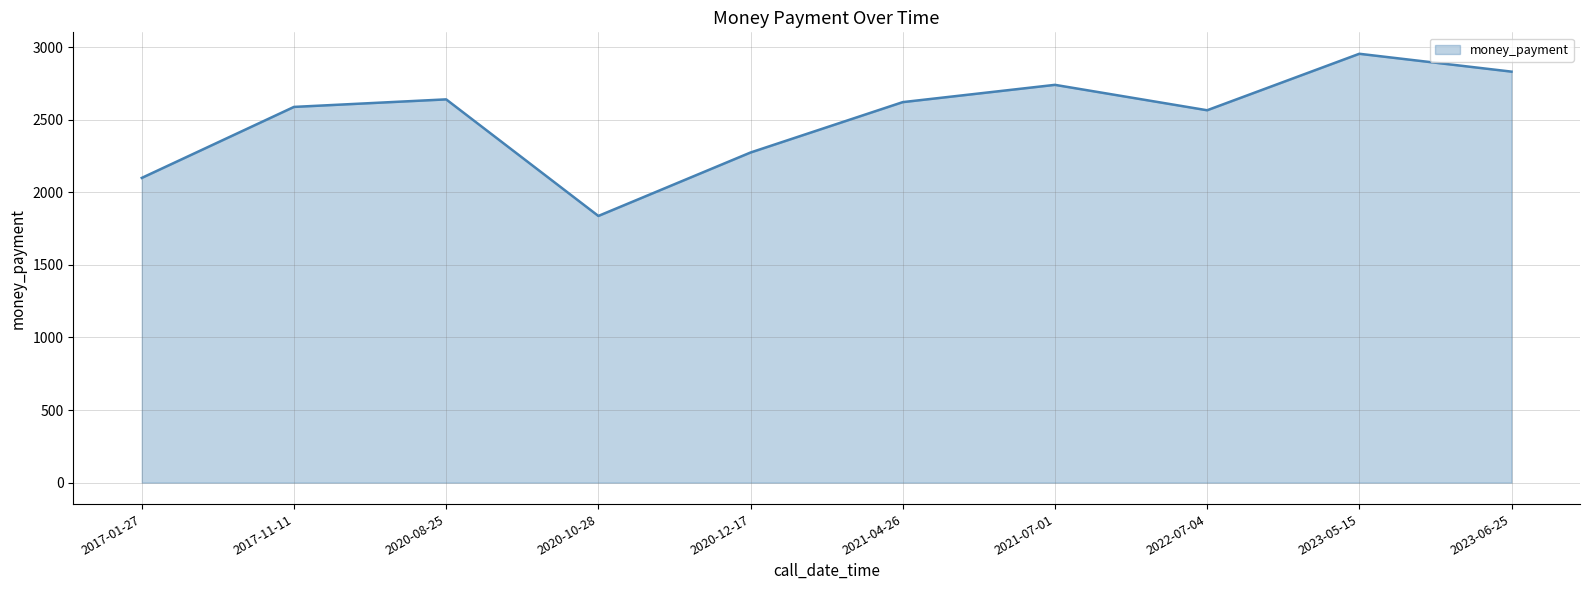

What is the ratio of the value at 2017-11-11 to the value at 2023-05-15?

0.9